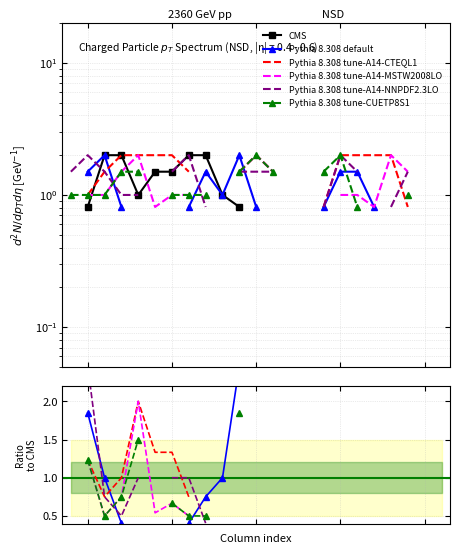

Is the value of Pythia 8.308 tune-A14-NNPDF2.3LO at 18 greater than the value of Pythia 8.308 tune-A14-CTEQL1 at 11?

No